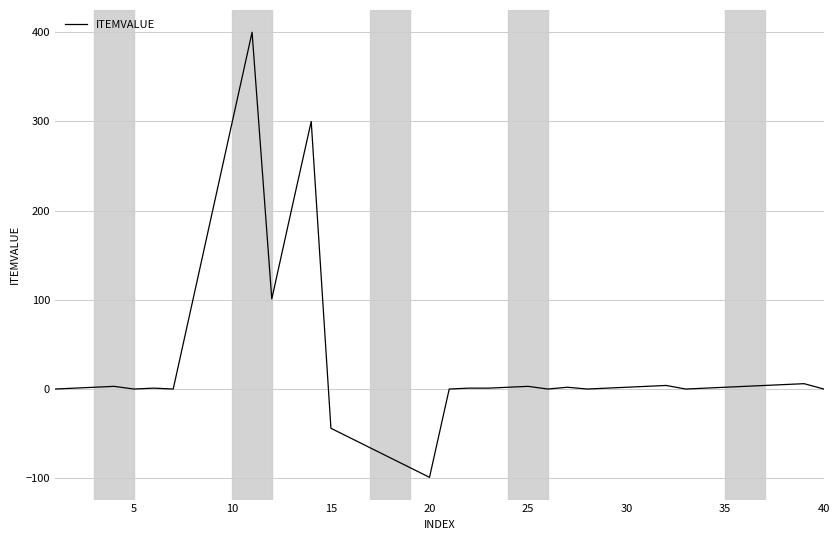

What is the smallest value displayed?

-99